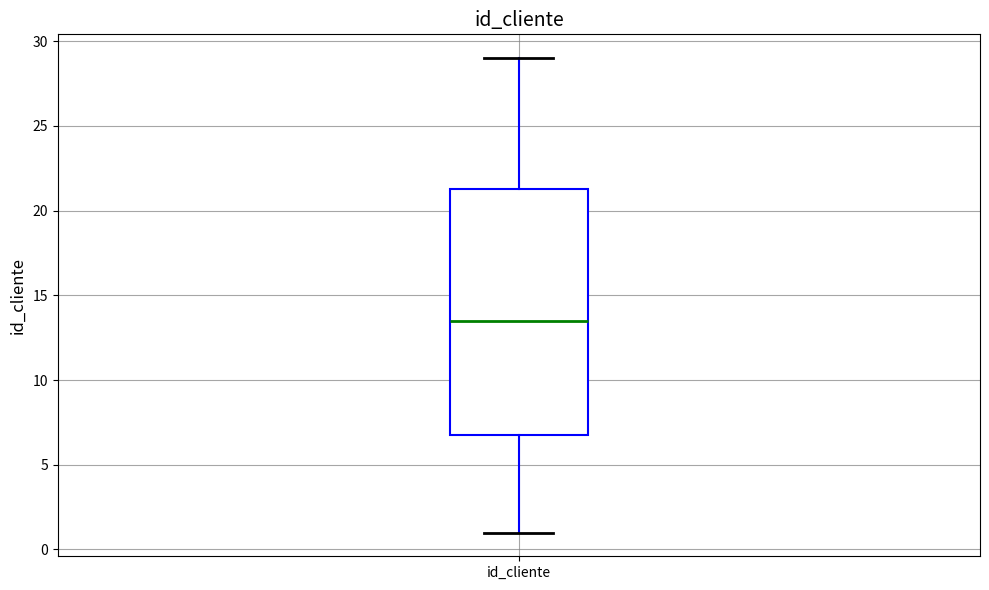

Transcribe this box plot: give where the median line is, the range the box spans, and where the two whiskers end, as read against the y-axis. The values are not printed on the chart, so give them approximately, as read against the axis.

median 13.5, box 7.0 to 21.5, whiskers 1.0 to 29.0